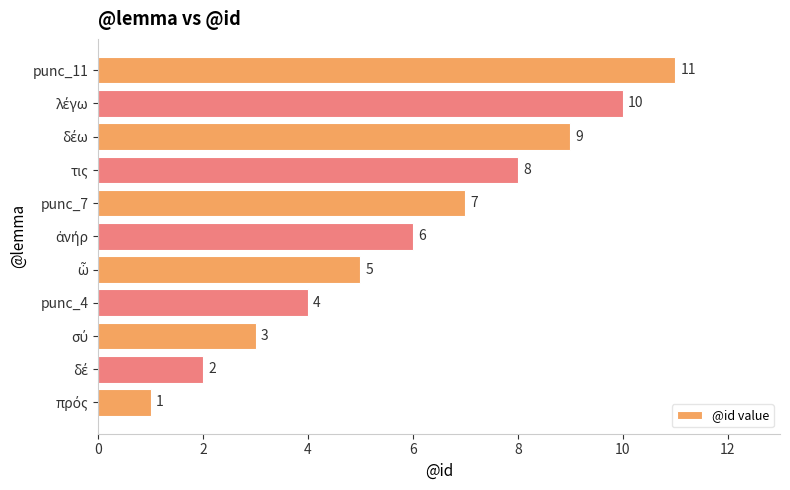

Is it true that the value at punc_11 is 11?

True